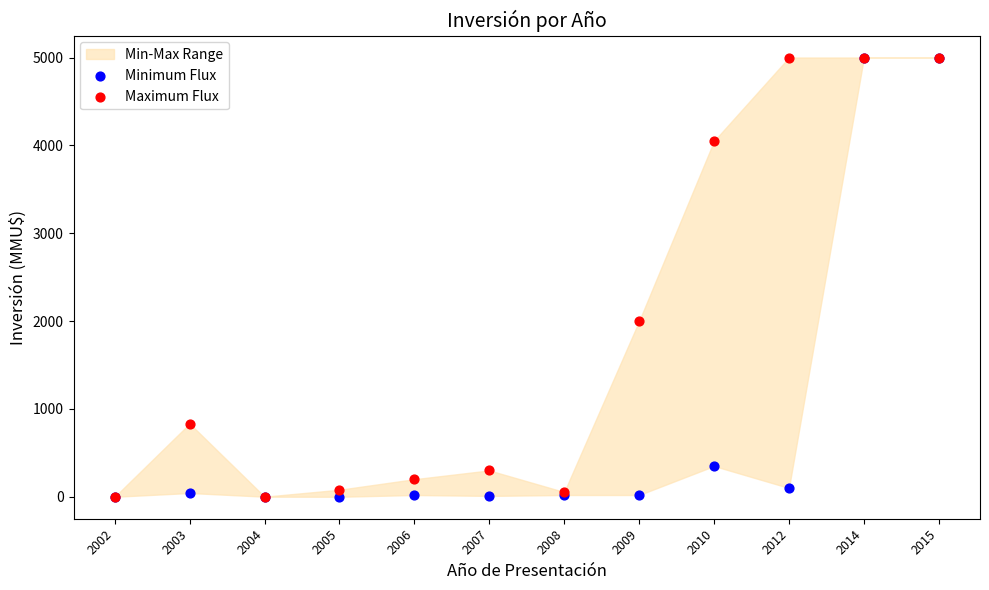

In the Minimum Flux series, what Y value is closest to 2500?

350